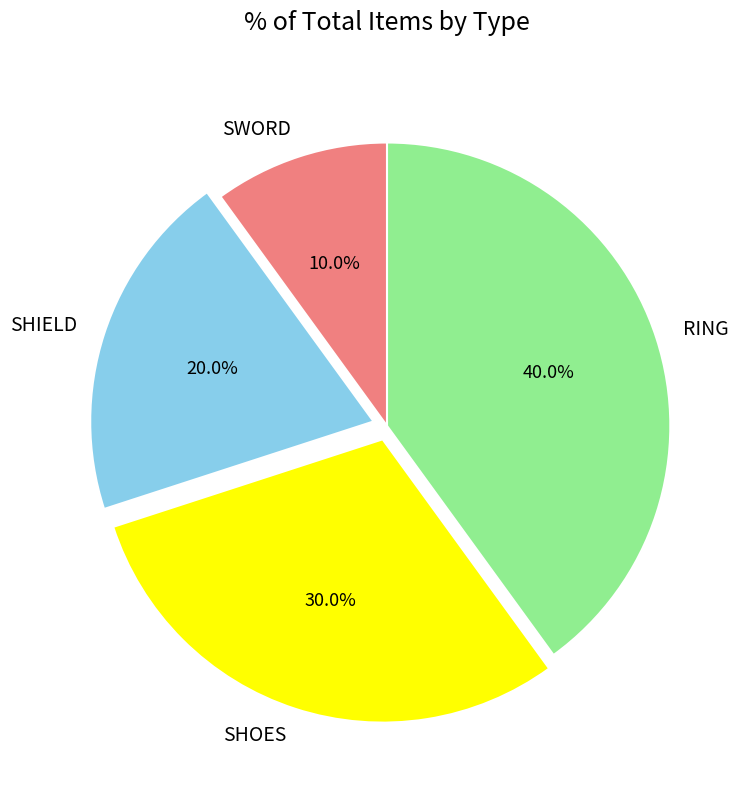

Rank the categories by value from lowest to highest.

SWORD, SHIELD, SHOES, RING